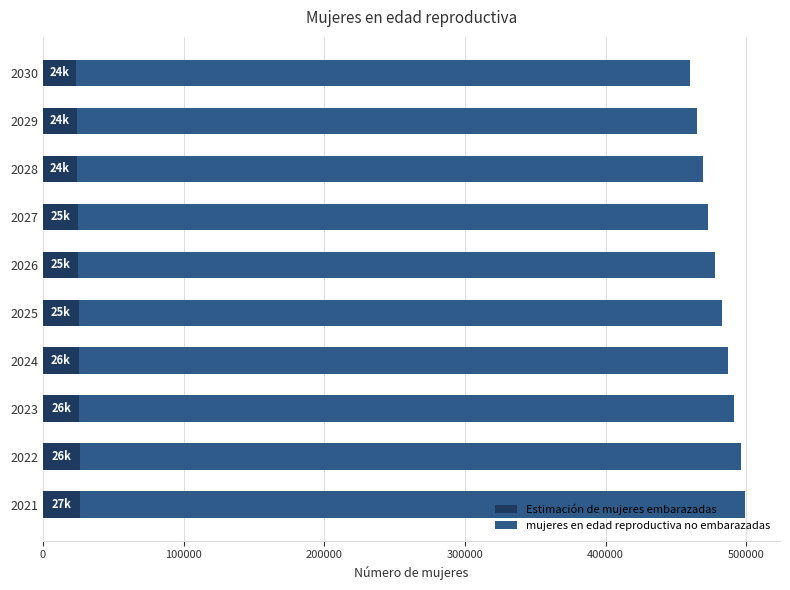

What is the total value across all series at 2030?

460000.0